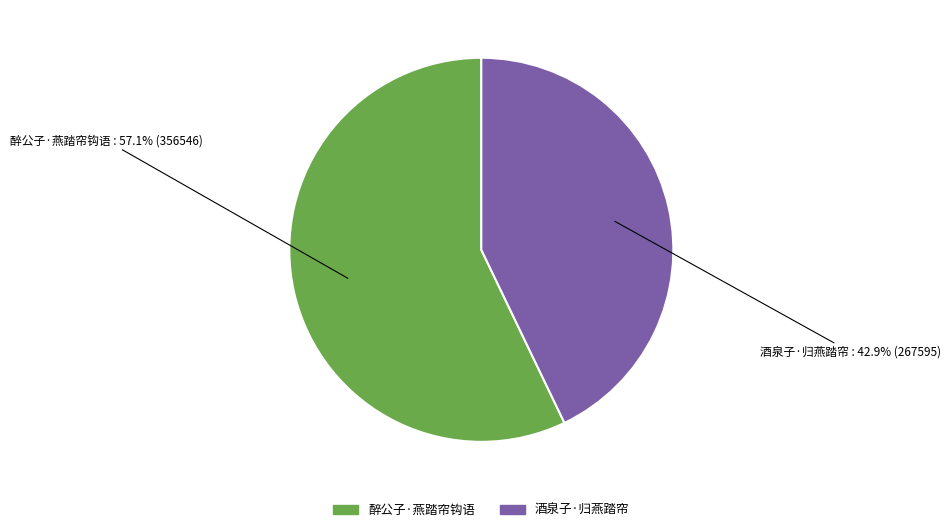

The 醉公子·燕踏帘钩语 slice represents 64% of the pie. True or false?

False